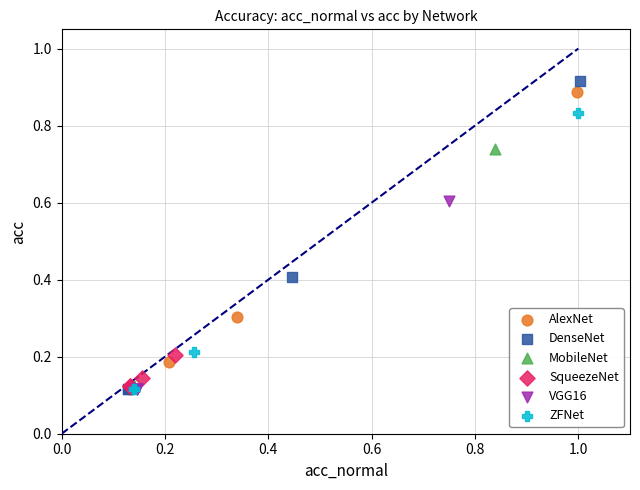

Which series has the largest Y range (max minus min)?

DenseNet